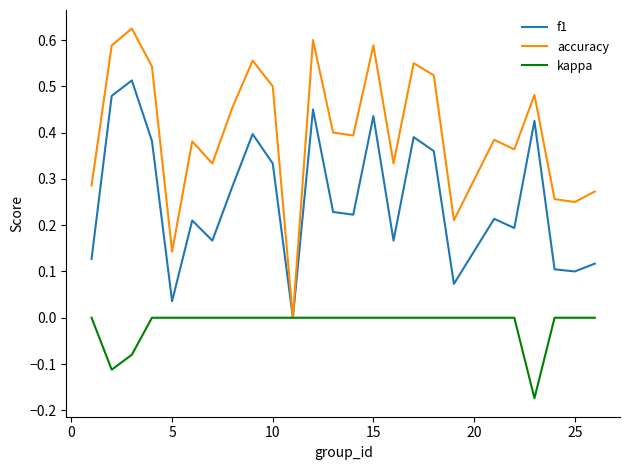

Which series has the largest range (max minus min)?

accuracy